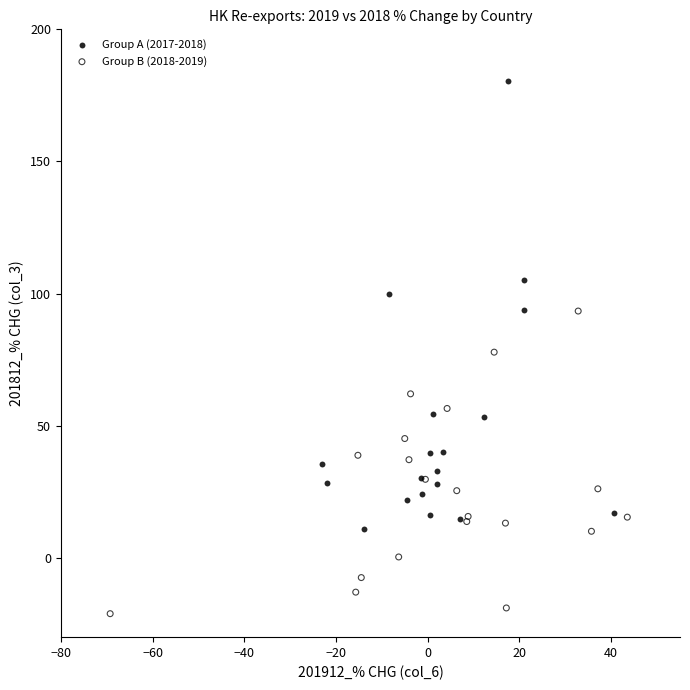

Which series reaches the minimum Y coordinate?

Group B (2018-2019)